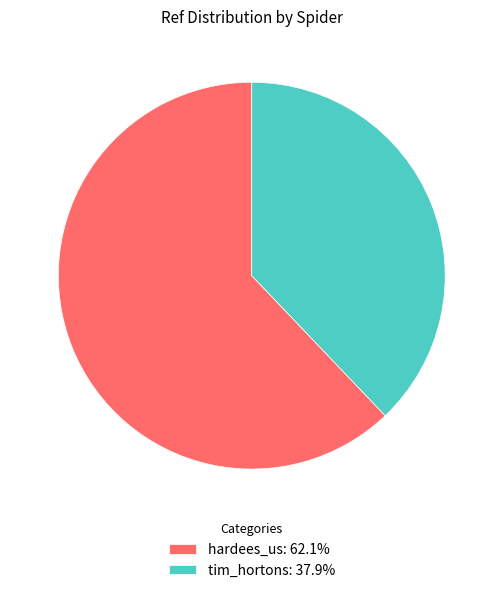

Which category has the smallest portion of the pie?

tim_hortons